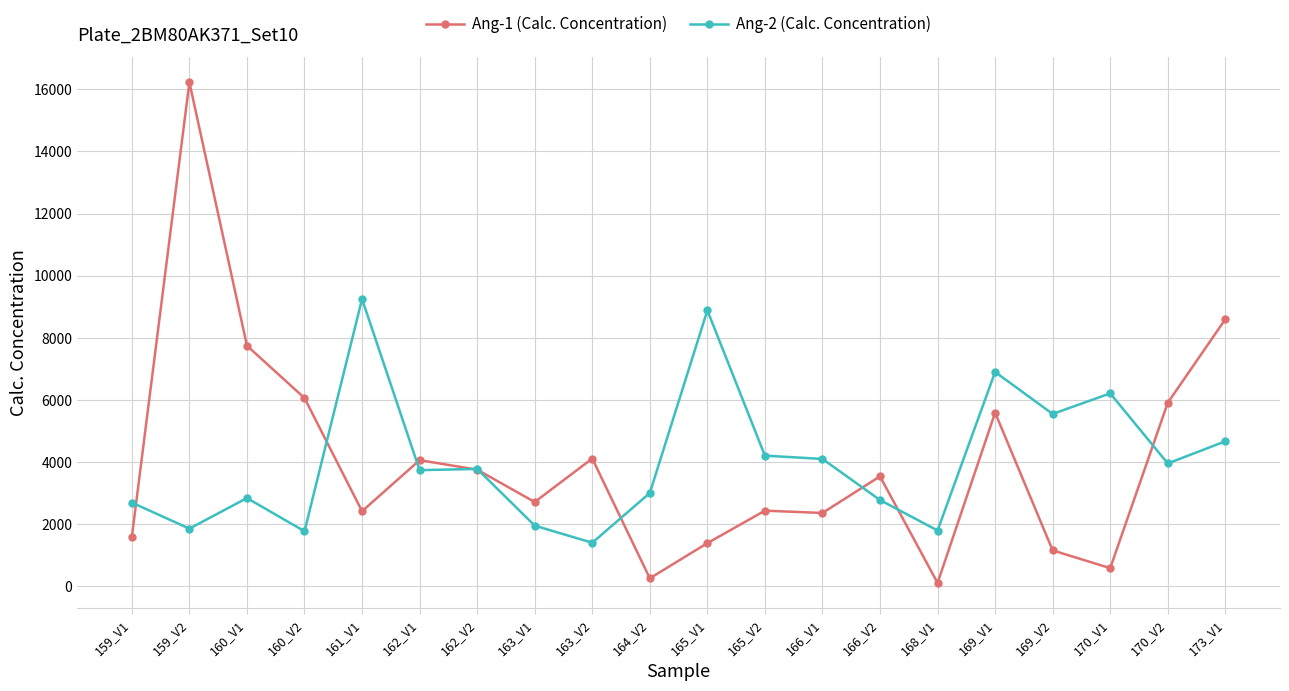

True or false: Ang-2 (Calc. Concentration) has more than 0 interior local peaks.

True